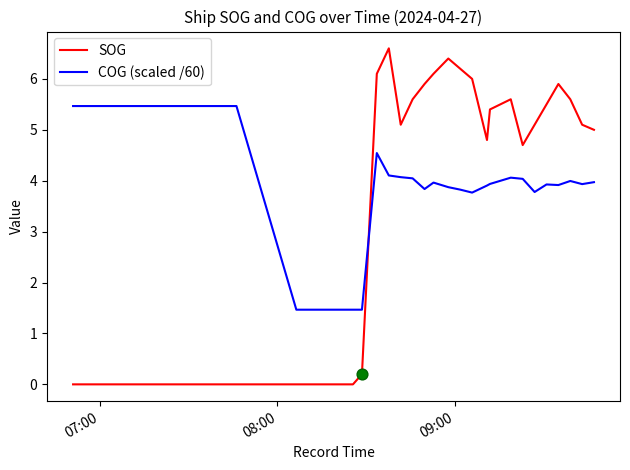

Which series has the largest range (max minus min)?

SOG